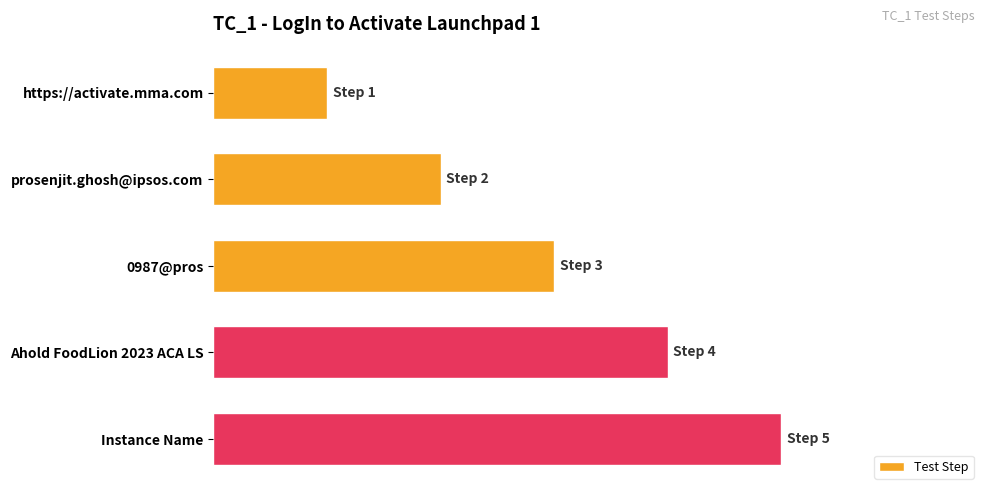

Which category has the highest value across all series?

Instance Name